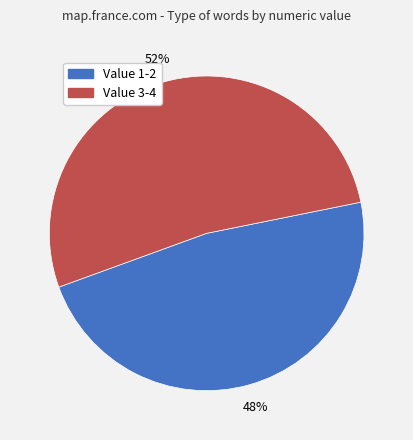

To the nearest percent, what is the average slice percentage?

50%